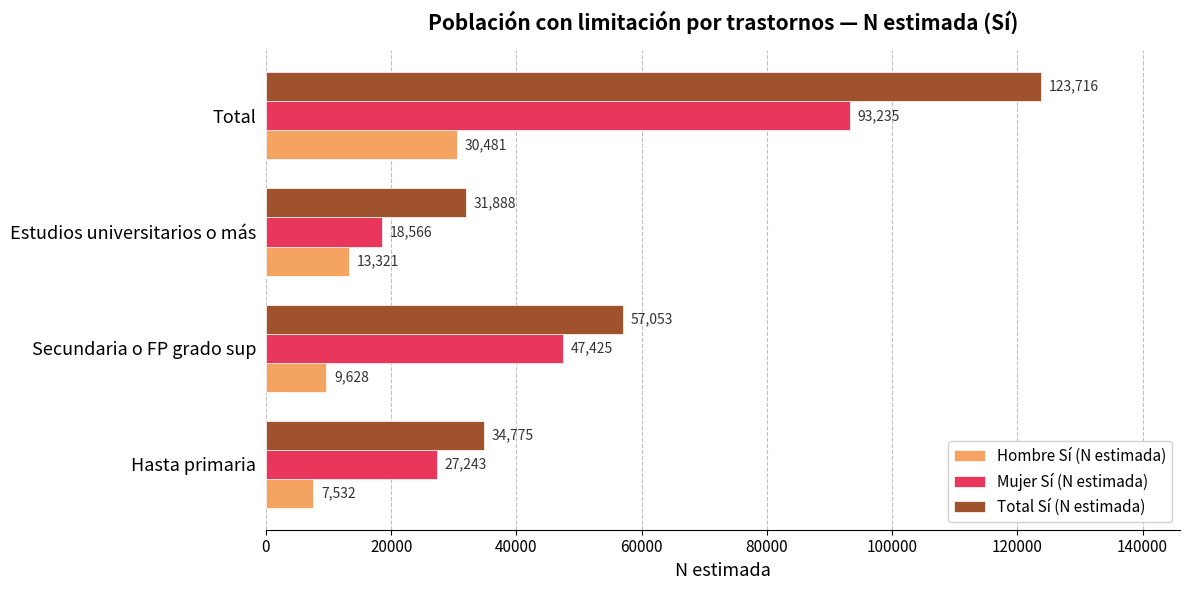

True or false: Hombre Sí (N estimada) has a value of 13321 at Estudios universitarios o más.

True